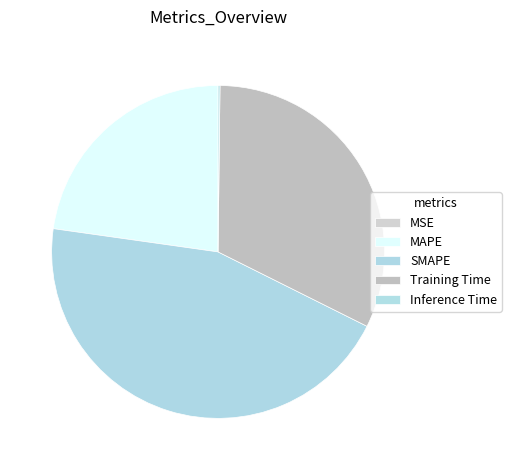

Is the sum of SMAPE and Inference Time greater than half?

No